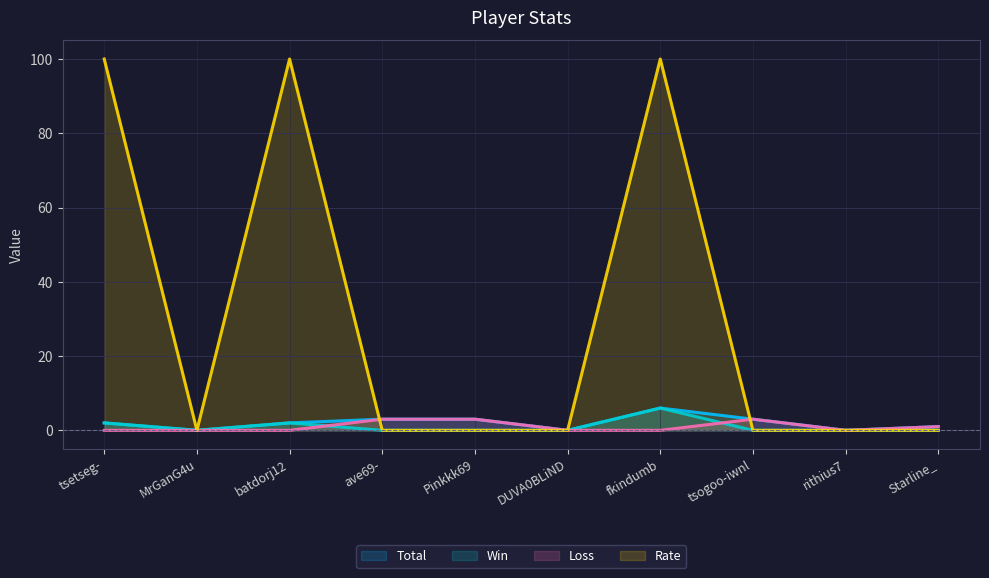

What position from the left is tsetseg-?

1